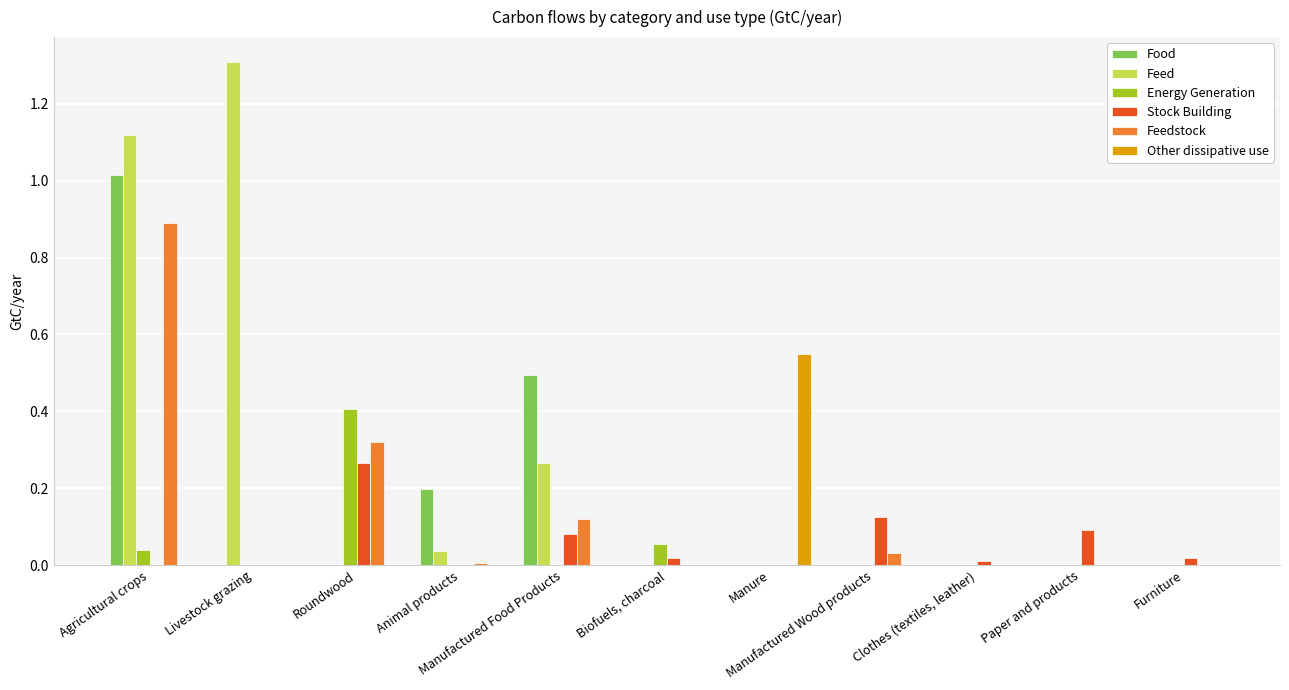

Are the bars horizontal?

No